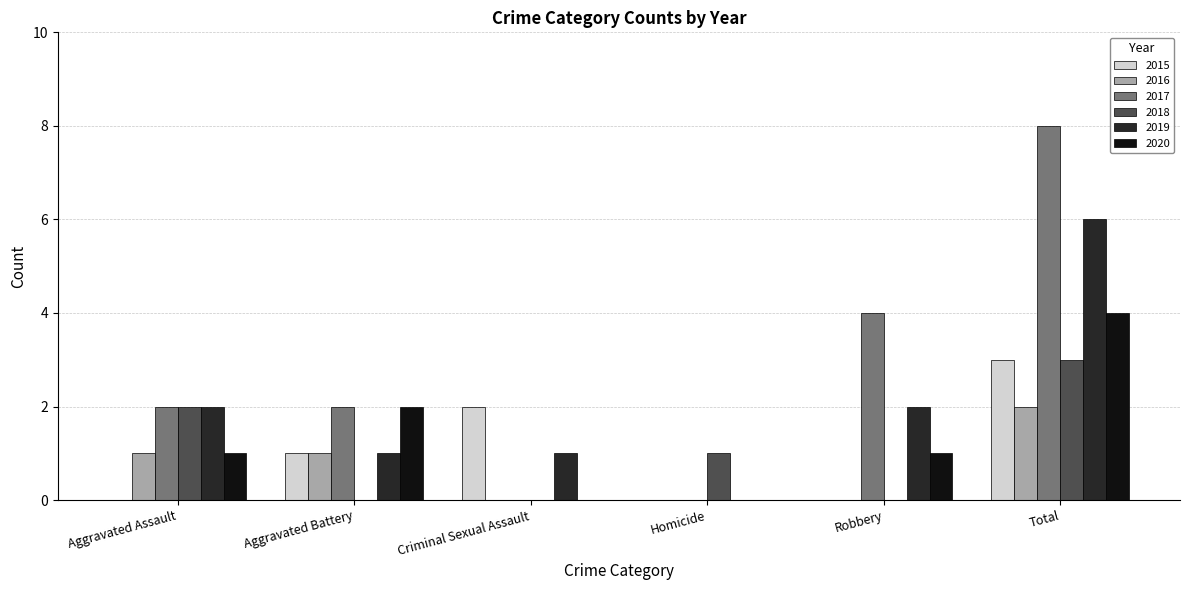

How many 2016 values are between 0 and 1?

5